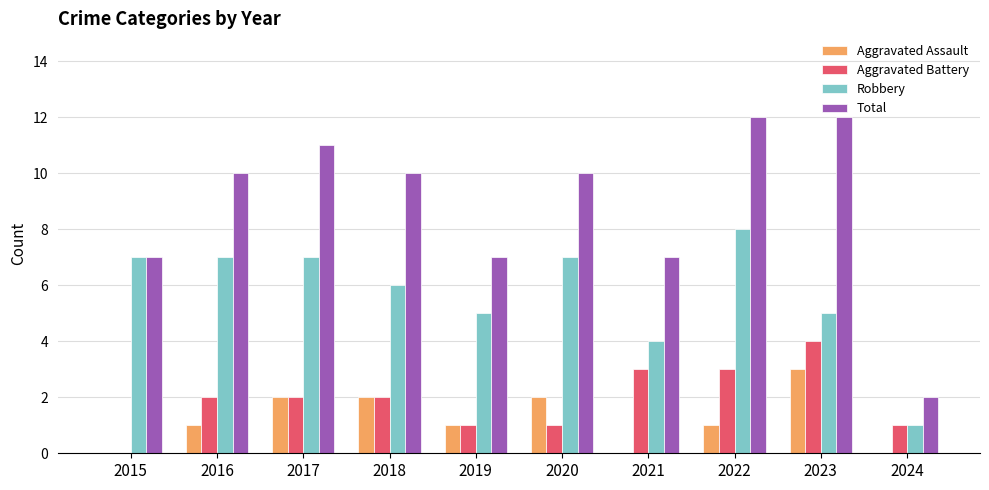

Are the bars horizontal?

No